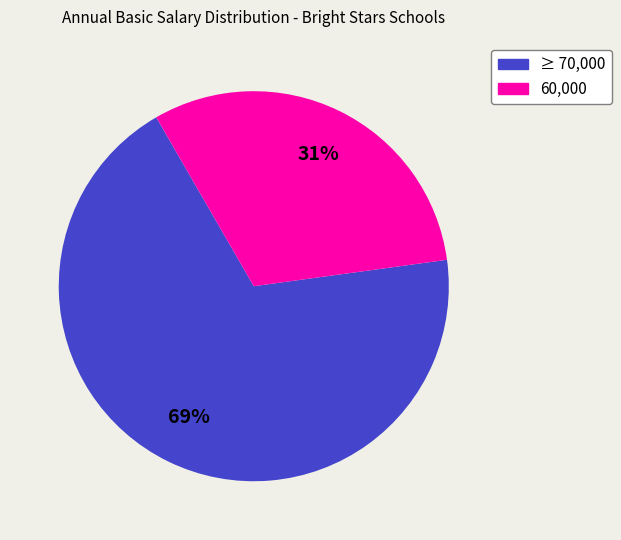

To the nearest percent, what is the average slice percentage?

50%